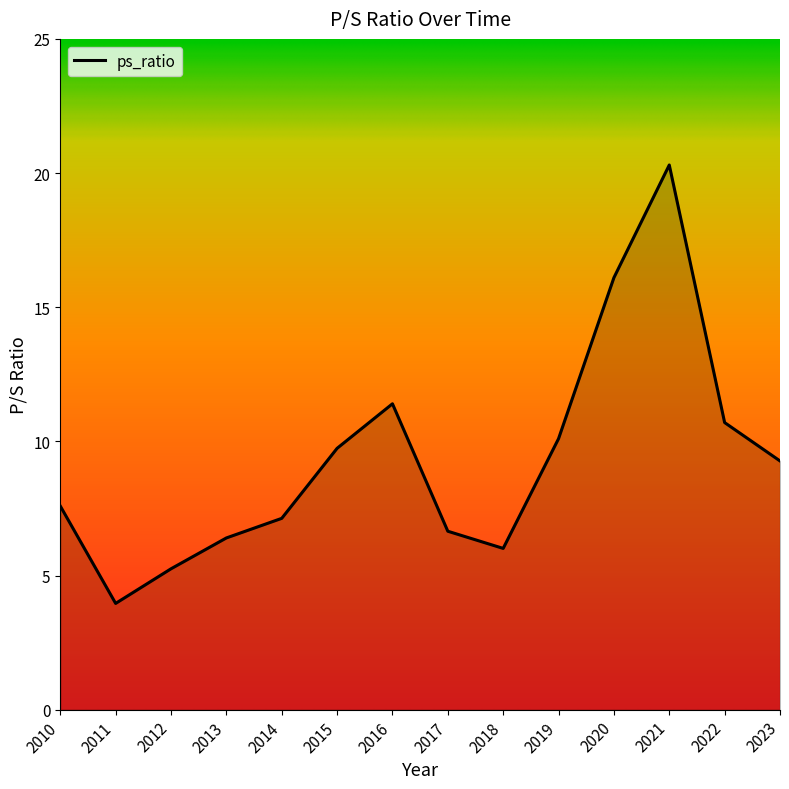

At which category does the data reach its first local peak?

2016